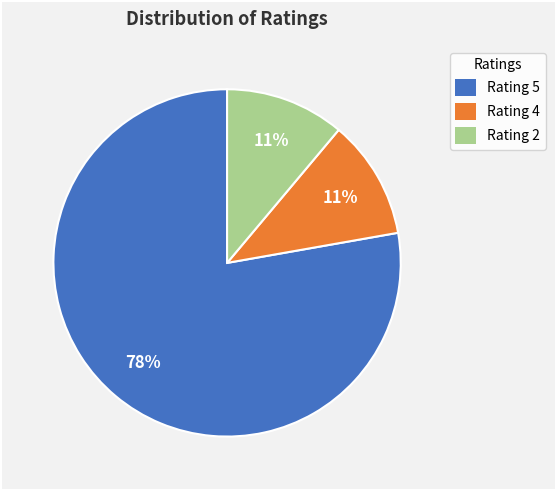

What is the largest slice in the pie chart?

Rating 5